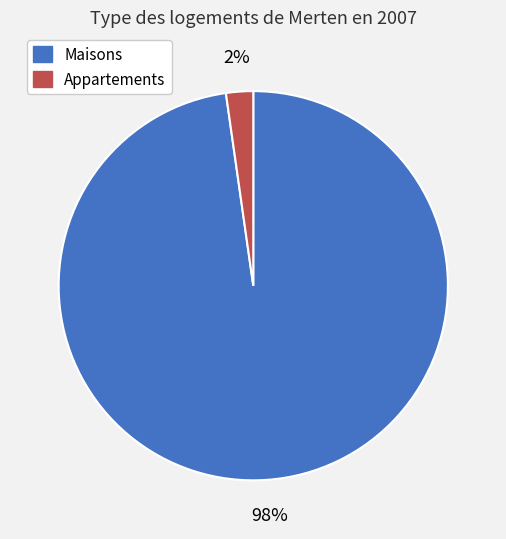

To the nearest percent, what is the difference between the largest and smallest slice percentages?

96%